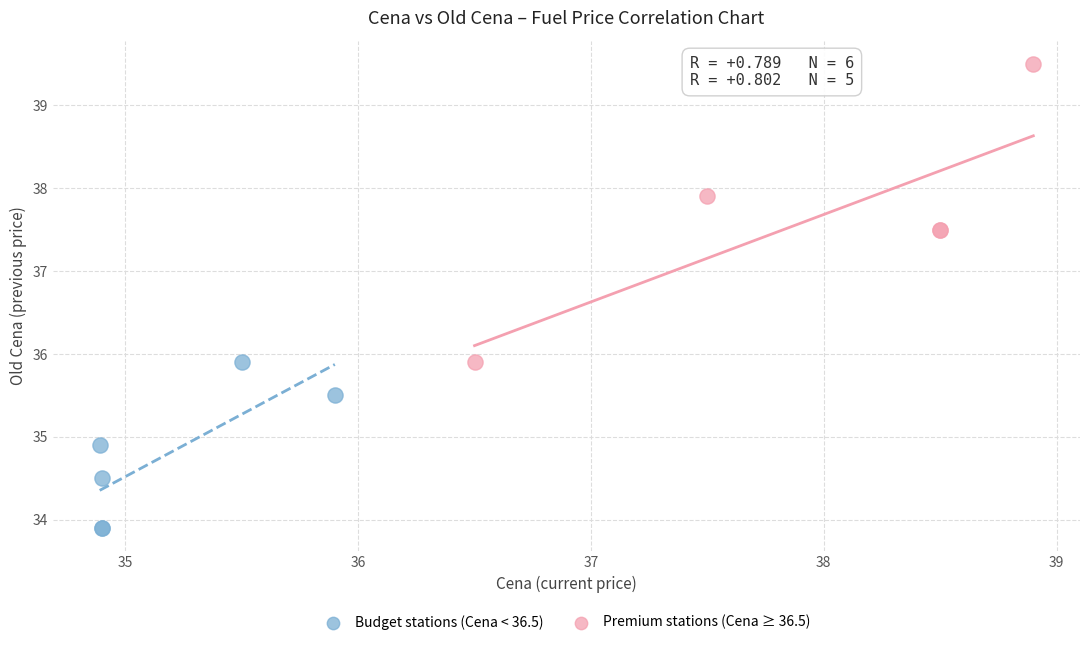

Which series has the largest Y range (max minus min)?

Premium stations (Cena ≥ 36.5)